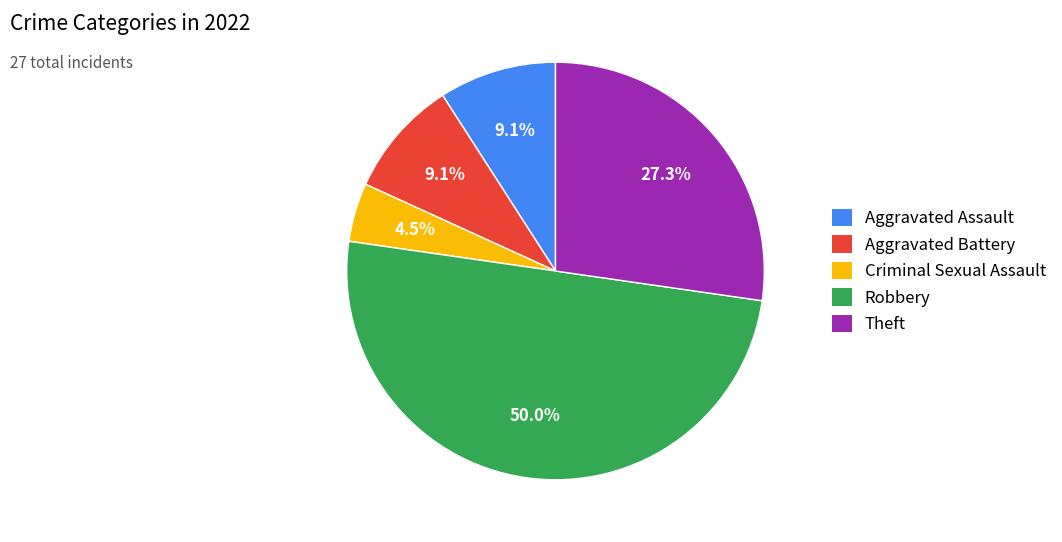

True or false: Criminal Sexual Assault accounts for 13% of the total.

False